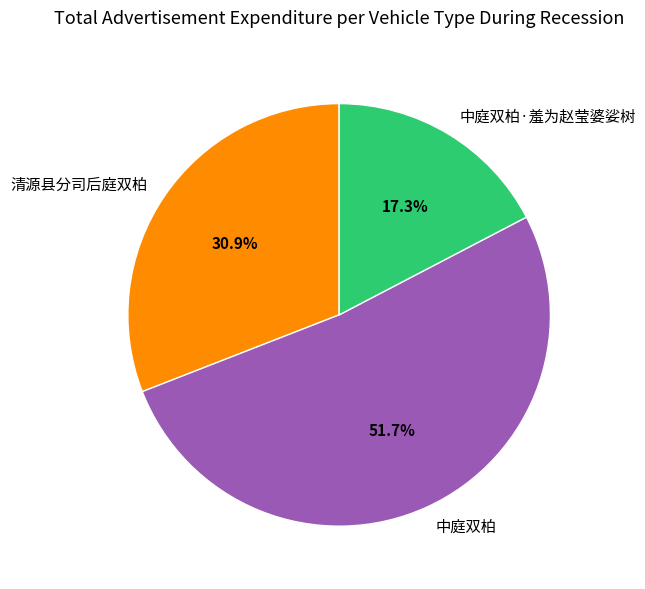

Does 中庭双柏 account for over 50% of the chart?

Yes